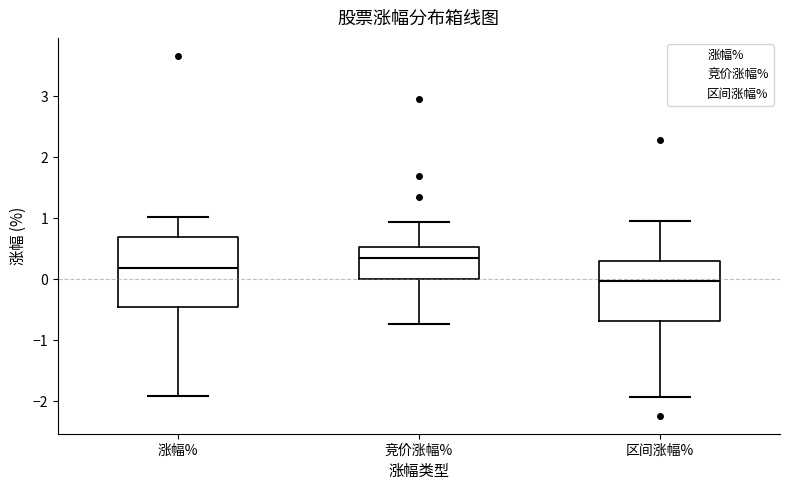

Reading left to right, read every box against the y-axis: the position of its median line, the range the box covers, and the ends of its whiskers. The values are not printed on the chart, so give them approximately, as read against the axis.

涨幅%: median 0.2, box -0.5 to 0.7, whiskers -1.9 to 1.0
竞价涨幅%: median 0.4, box 0.0 to 0.5, whiskers -0.7 to 0.9
区间涨幅%: median 0.0, box -0.7 to 0.3, whiskers -1.9 to 1.0